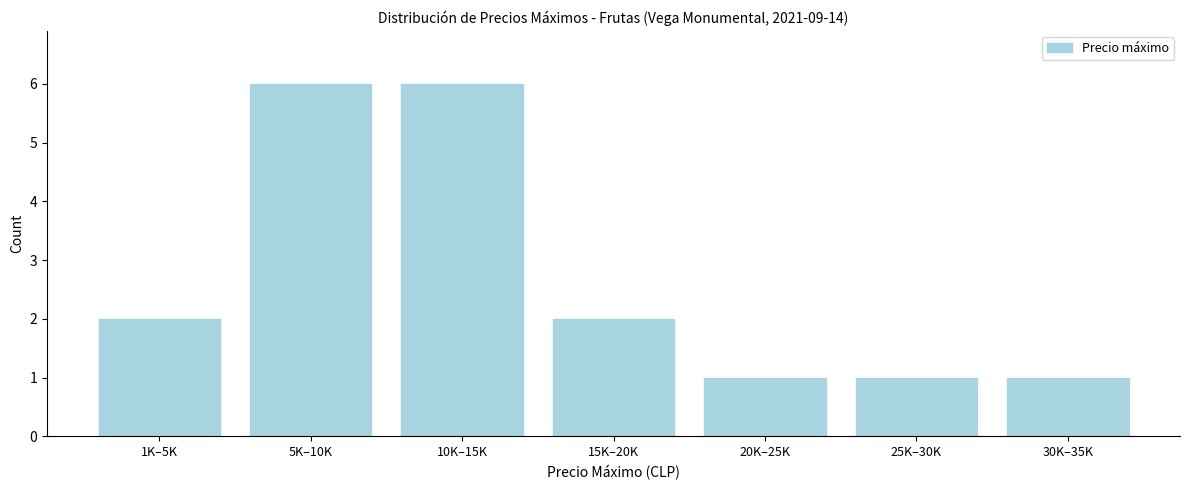

Reading left to right, what are all the values shown in this chart?

1K–5K=2	5K–10K=6	10K–15K=6	15K–20K=2	20K–25K=1	25K–30K=1	30K–35K=1